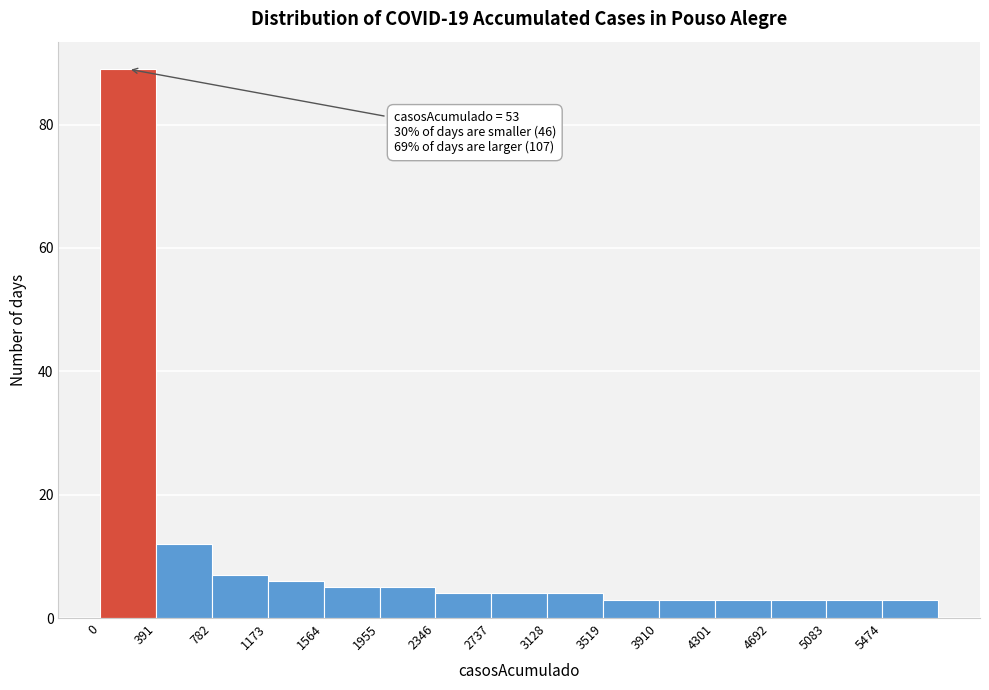

Which range on the x-axis has the tallest bar?

0 to 400